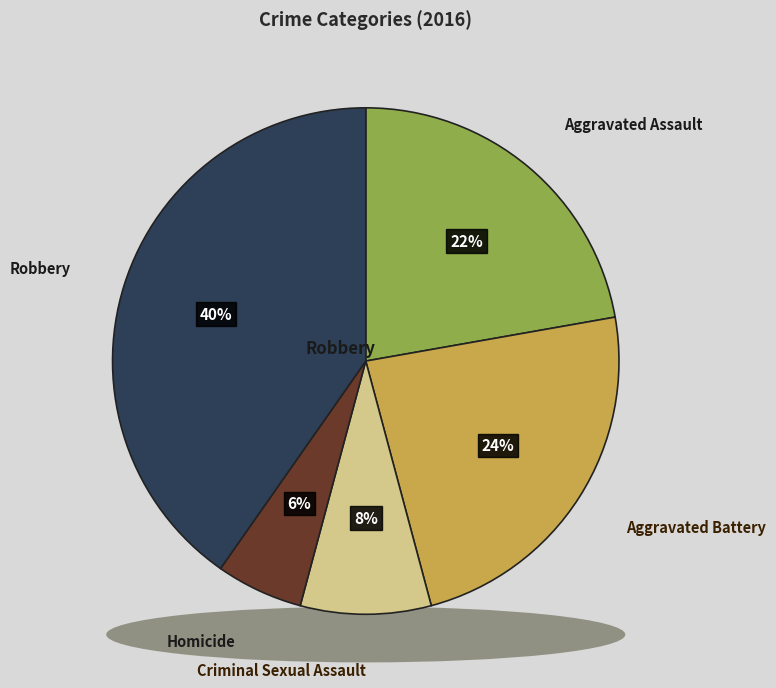

Between Robbery and Homicide, which is larger?

Robbery